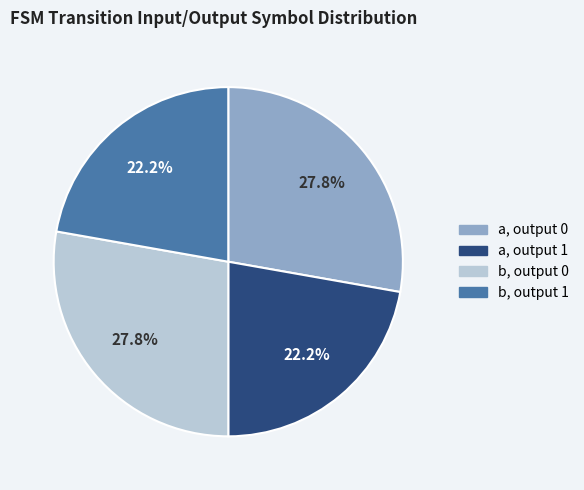

How many slices are in this pie chart?

4